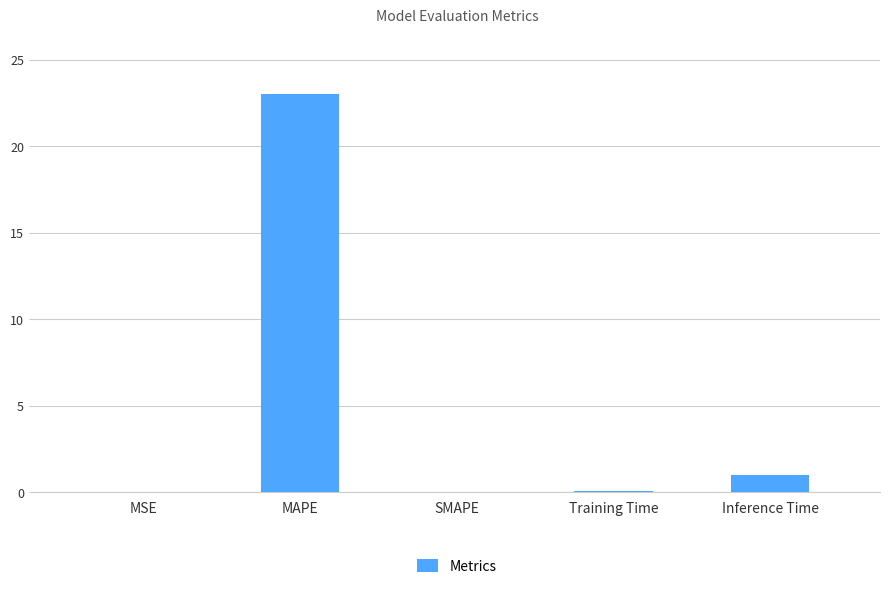

What is the maximum value shown in the chart?

23.0